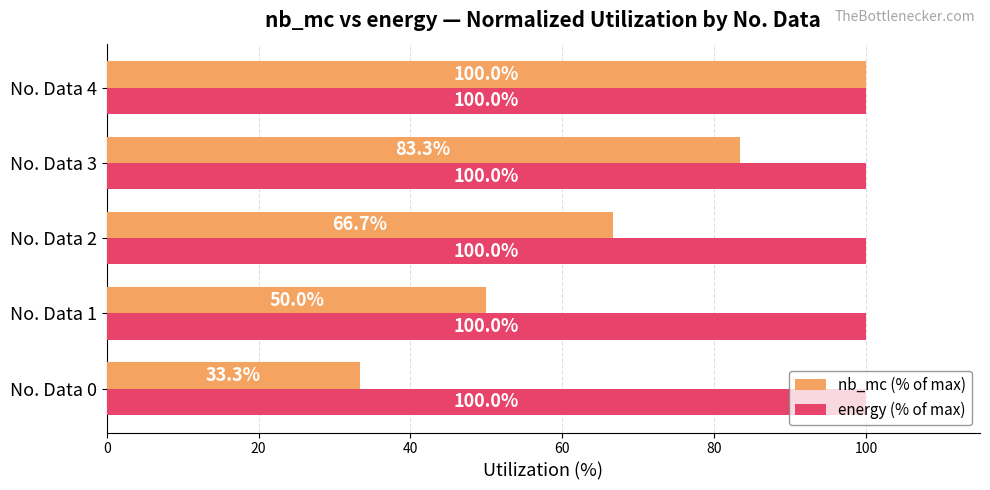

What is the smallest value displayed?

33.3